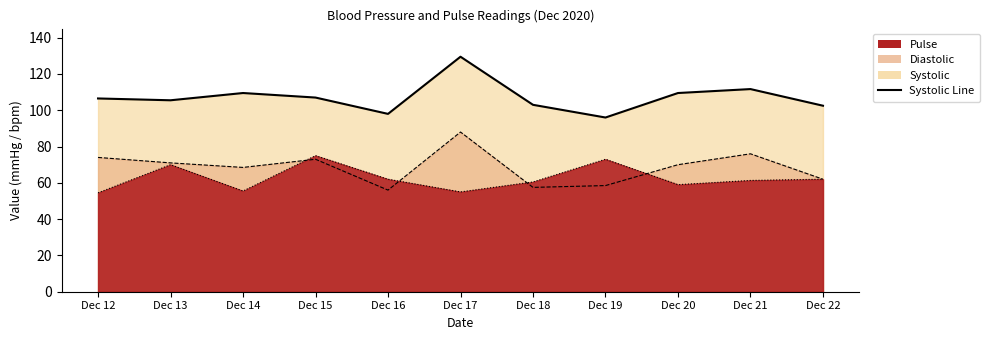

How many points are lower than both their immediate neighbors (excluding endpoints)?

3